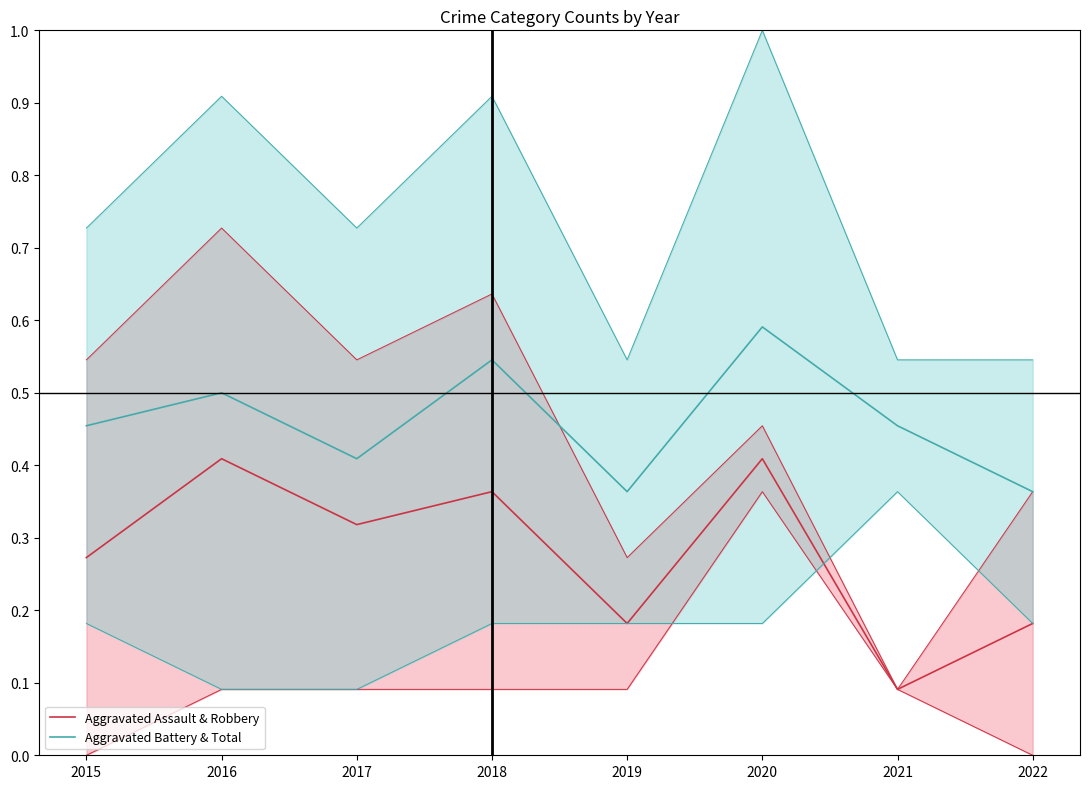

What are all the series names shown in the legend?

Aggravated Assault & Robbery, Aggravated Battery & Total